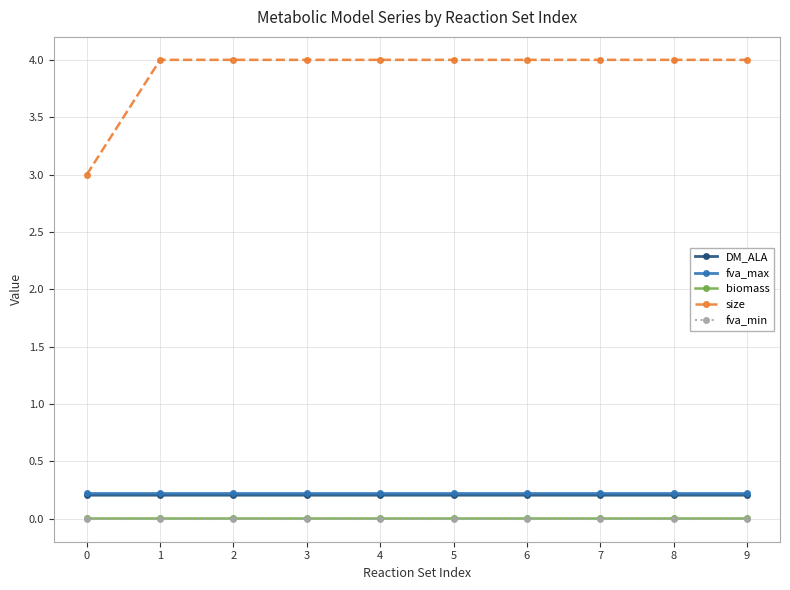

The value of size at 0 is 3.0. True or false?

True